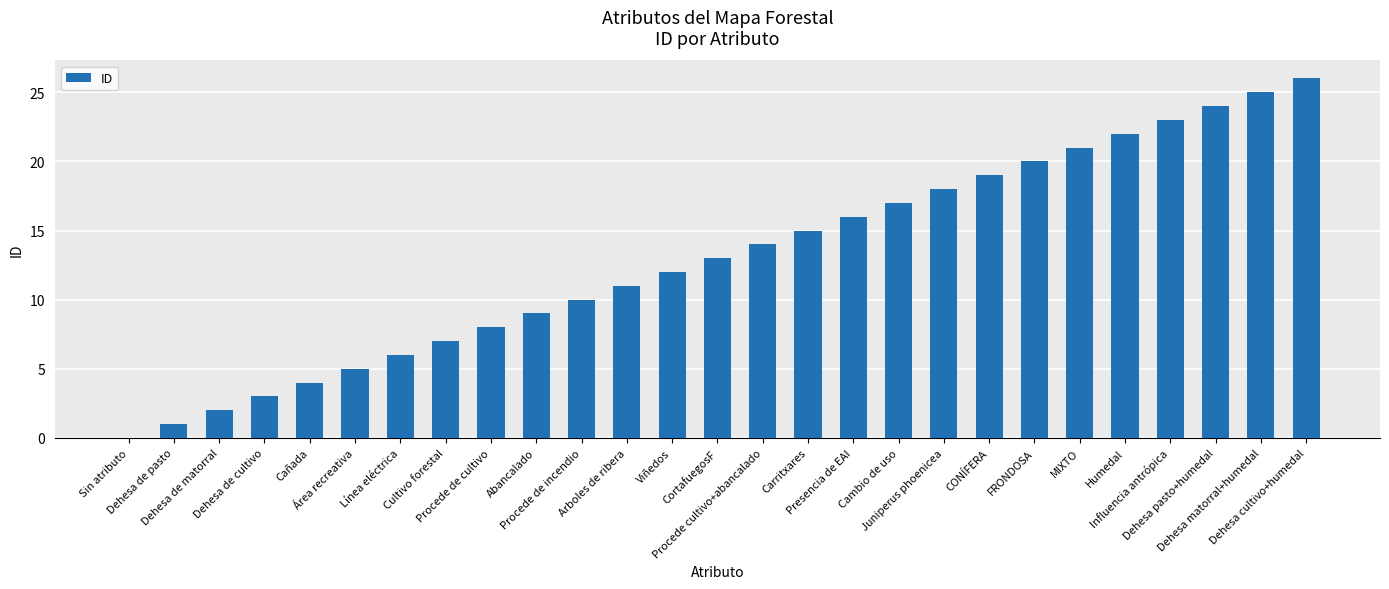

What is the sum of the values at Procede de incendio and Procede de cultivo?

18